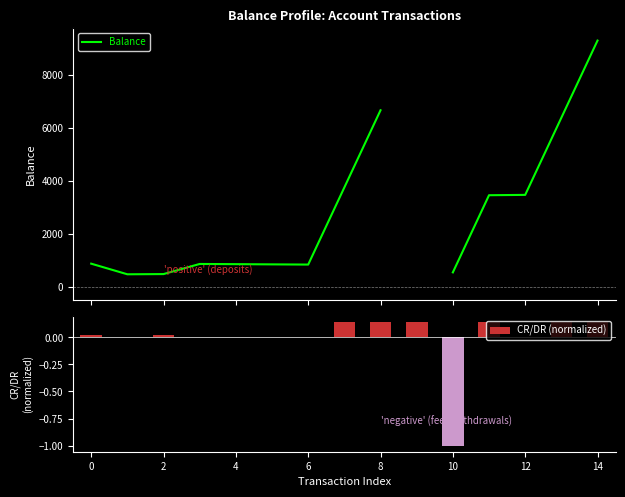

Is it true that CR/DR (normalized) equals -1.0 at 10?

True